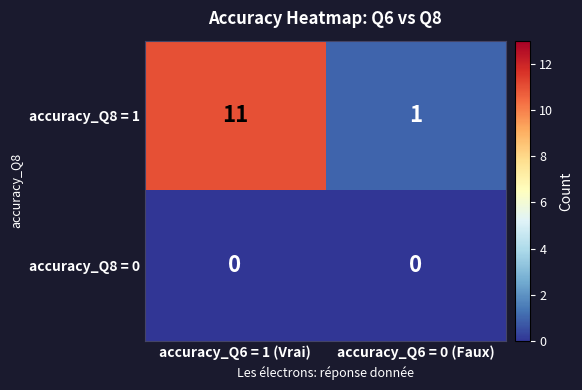

True or false: accuracy_Q8 = 0 has a value of 0 at accuracy_Q6 = 0 (Faux).

True